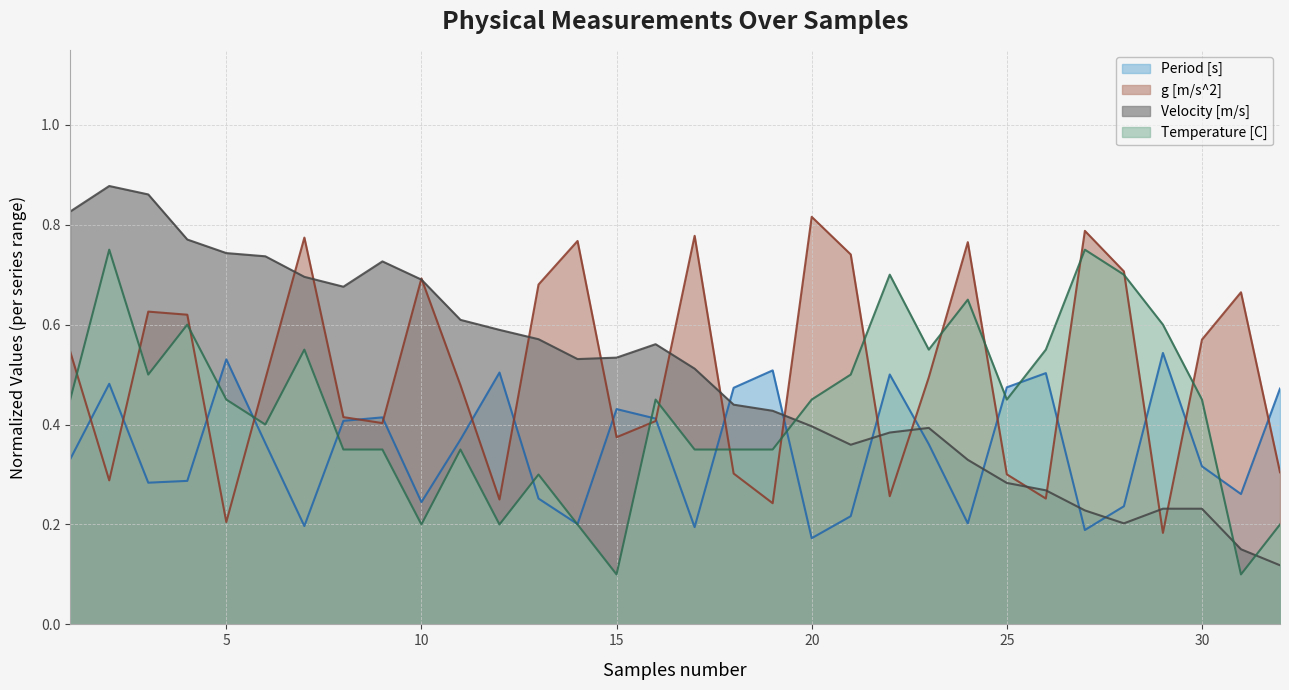

Rank the series by their maximum value, from highest to lowest.

Velocity [m/s], g [m/s^2], Temperature [C], Period [s]